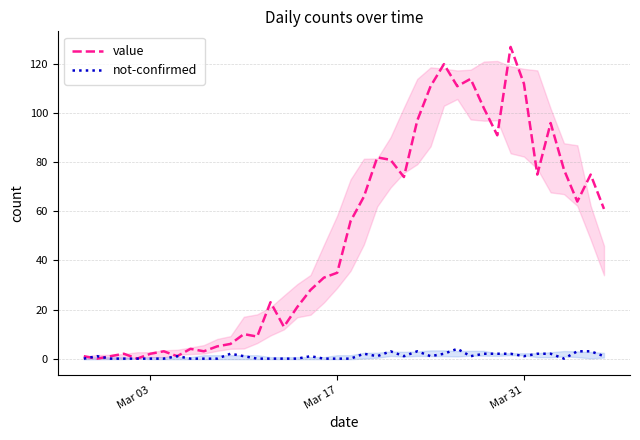

True or false: value has a value of 112 at Mar 31.

True